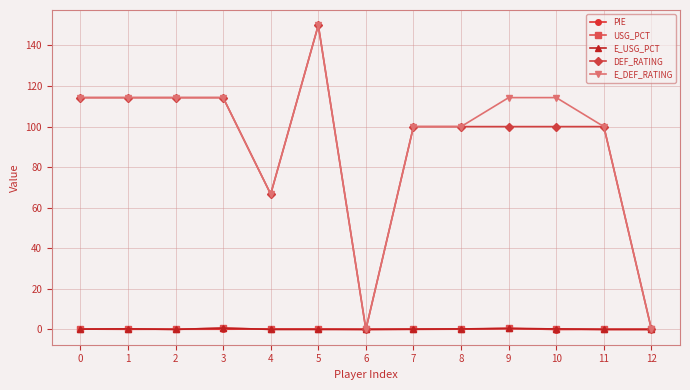

Which series has the largest total across all categories?

E_DEF_RATING